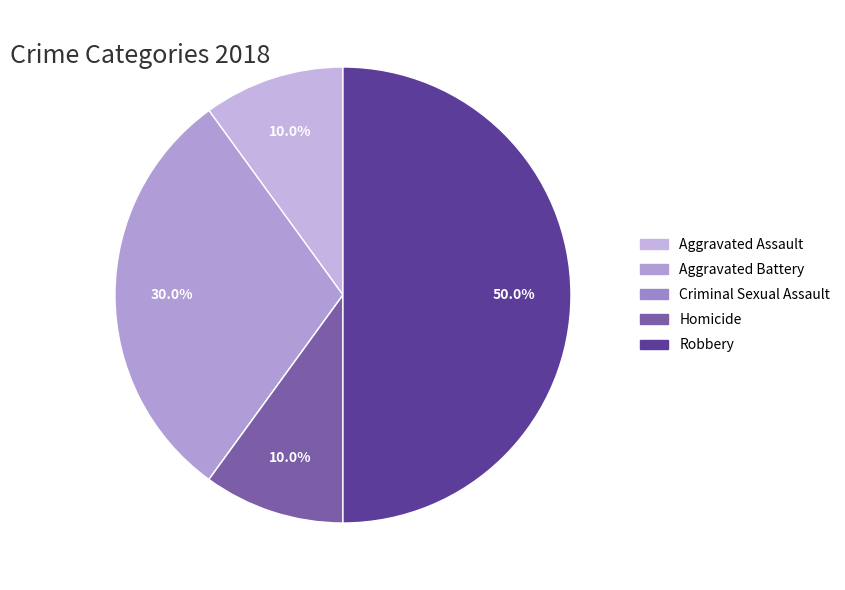

What is the smallest slice in the pie chart?

Criminal Sexual Assault